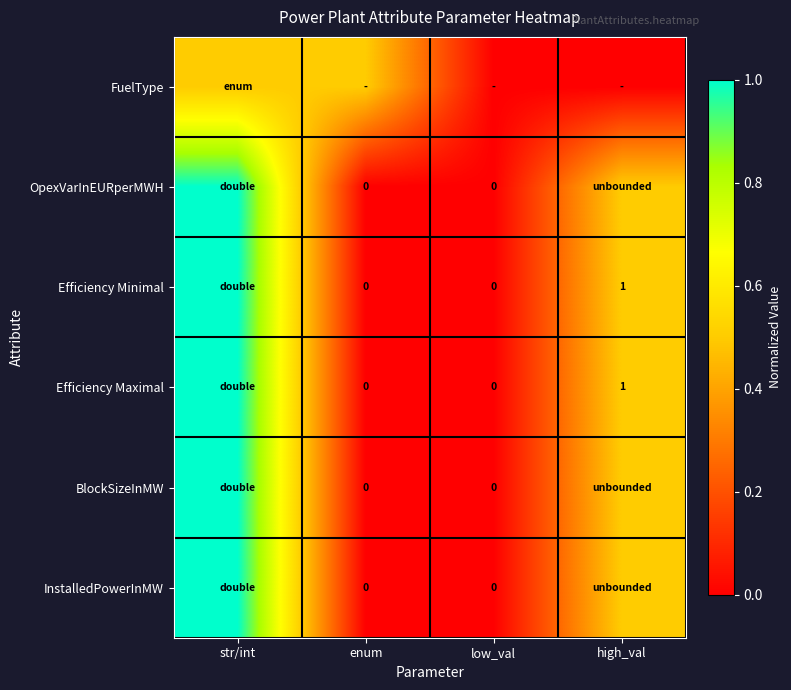

What is the difference between the Efficiency Maximal values at low_val and high_val?

1.0